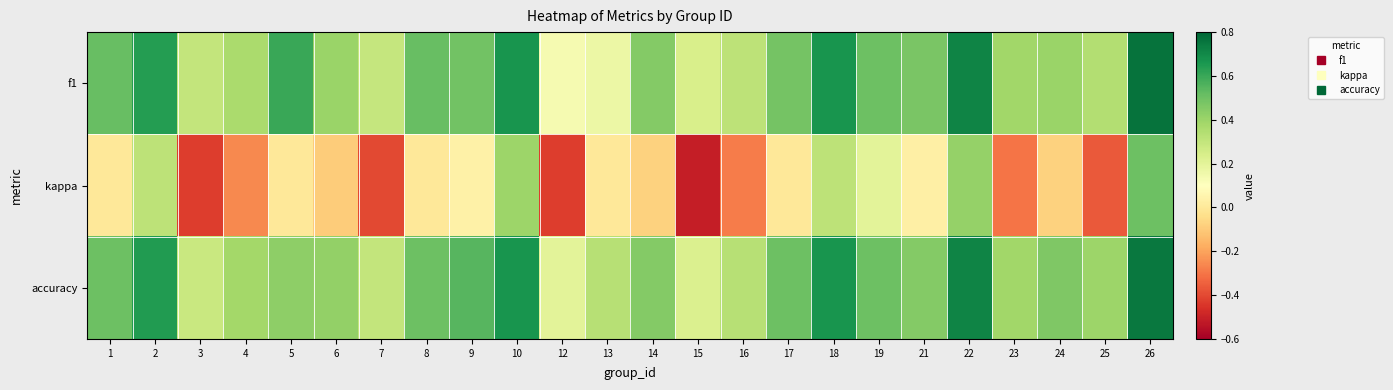

At which category is the sum across all series the highest?

26